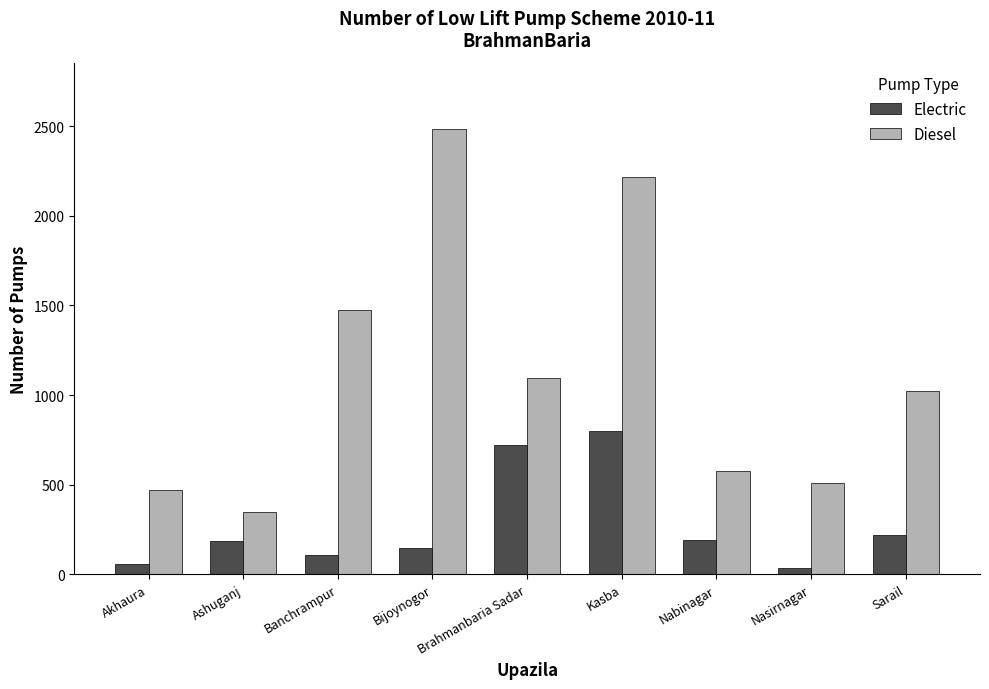

How many bars are there in each group?

2